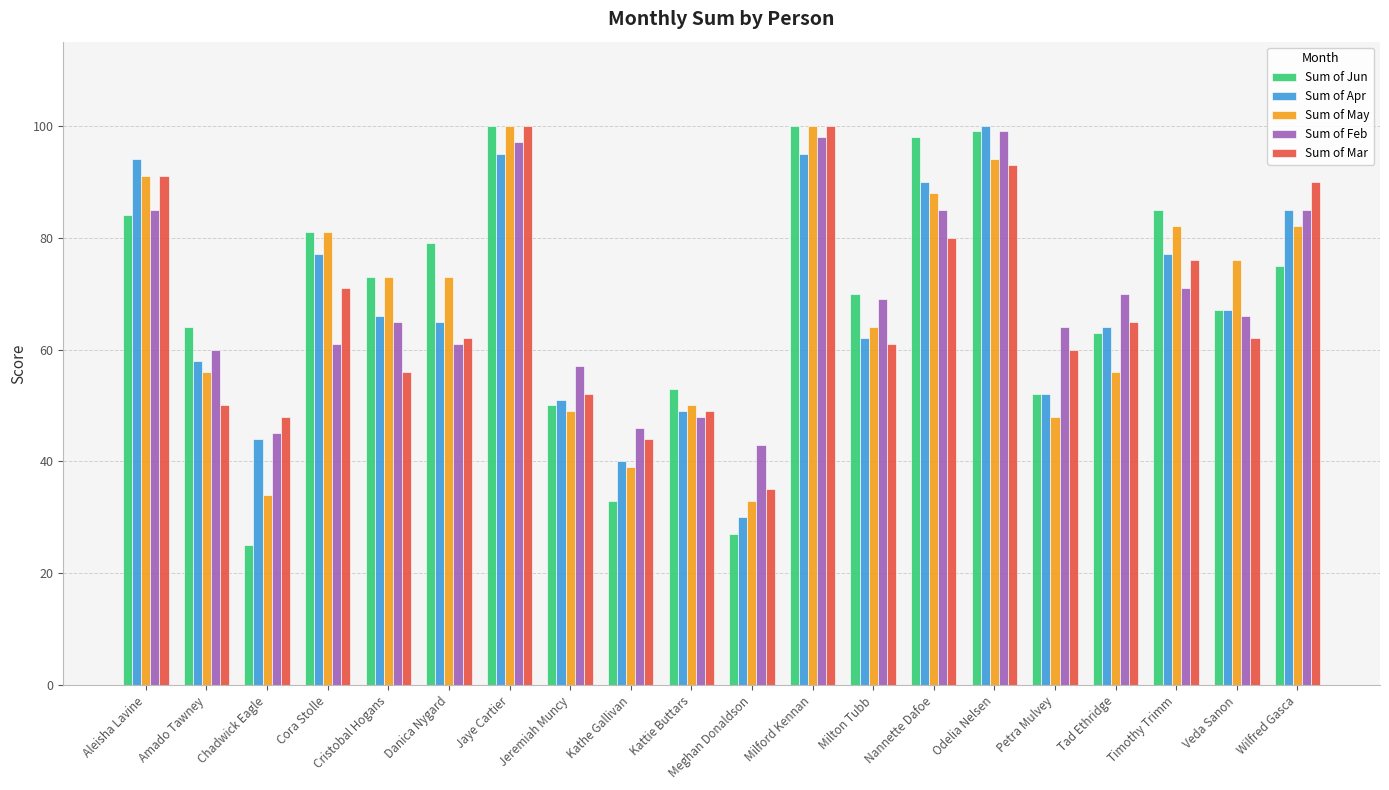

What is the approximate value of Sum of Jun at Nannette Dafoe, to the nearest 5?

100